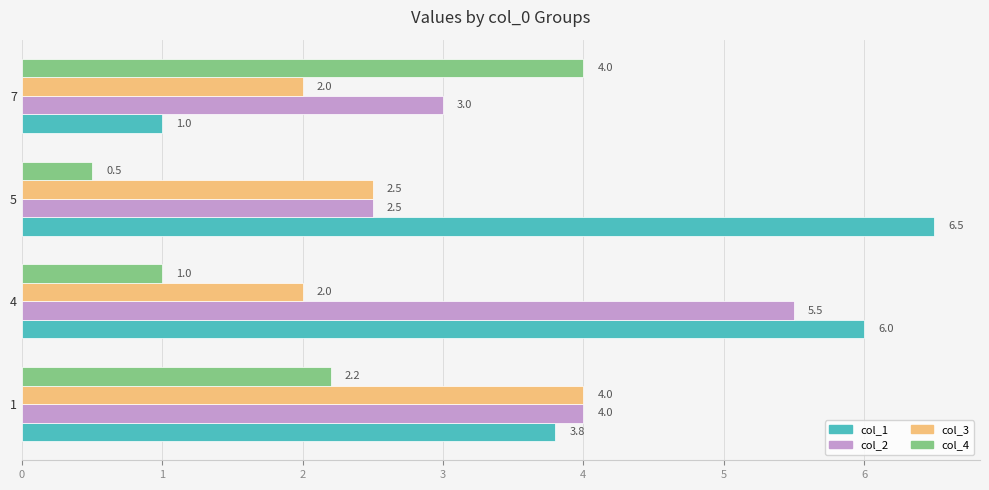

What is the sum of all col_2 values?

15.0